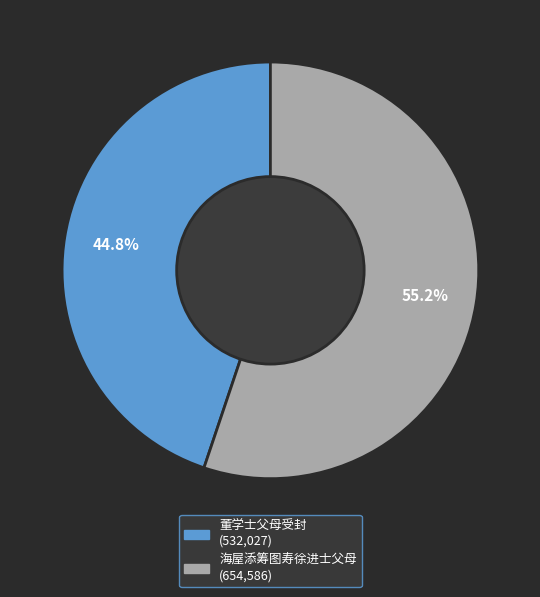

Rank the categories by value from highest to lowest.

海屋添筹图寿徐进士父母, 董学士父母受封